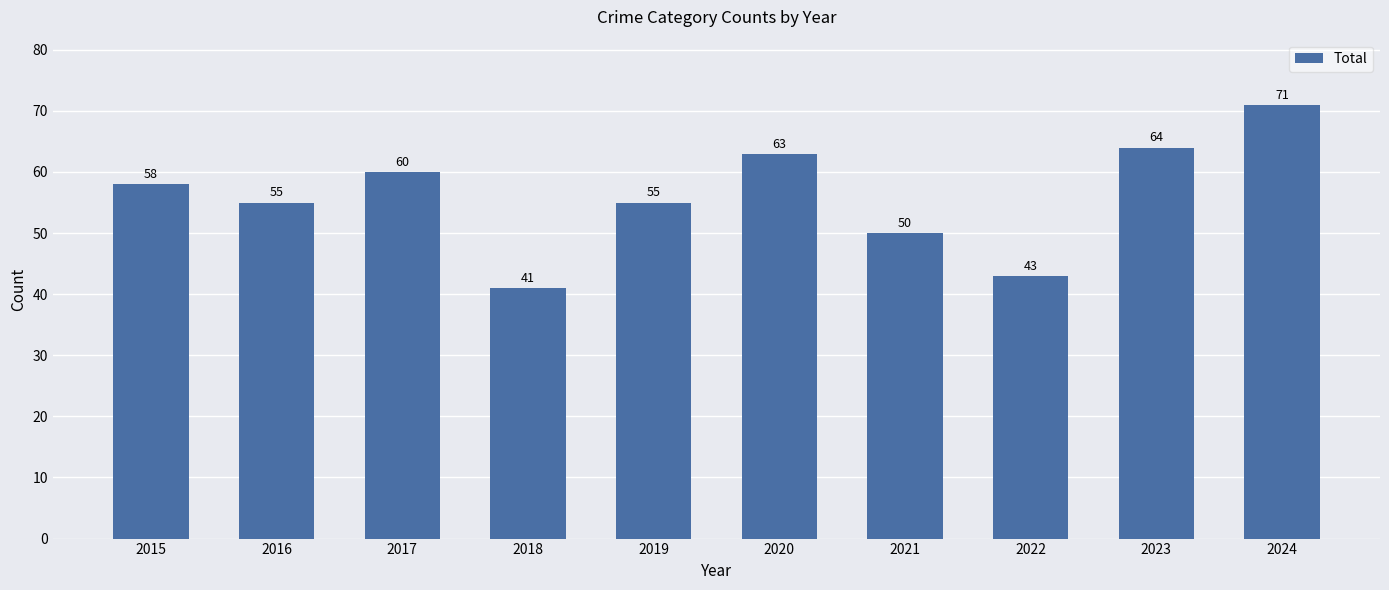

Reading right to left, list all the values displayed in this chart.

71	64	43	50	63	55	41	60	55	58